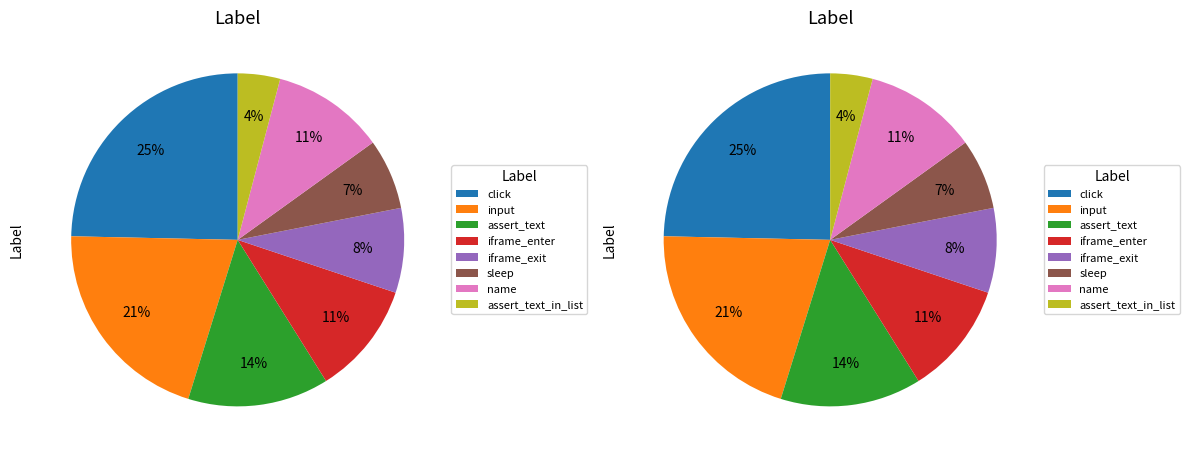

Which slice is the largest?

click